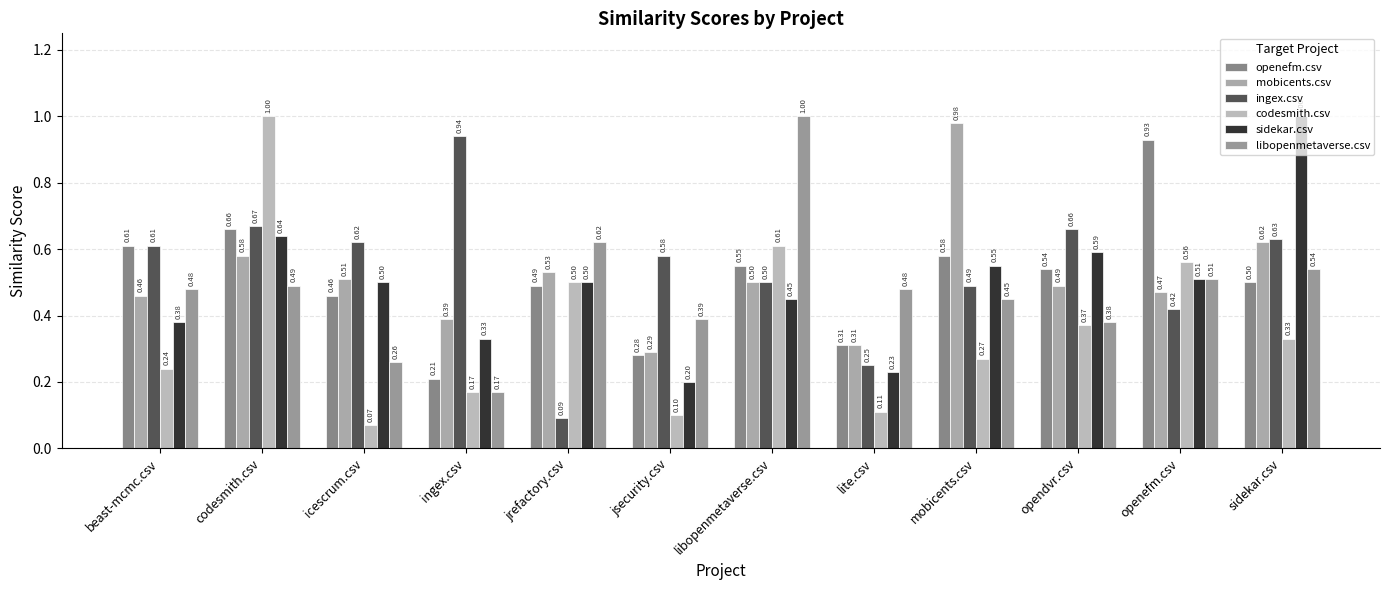

The codesmith.csv series shows 0.6 at openefm.csv. True or false?

True